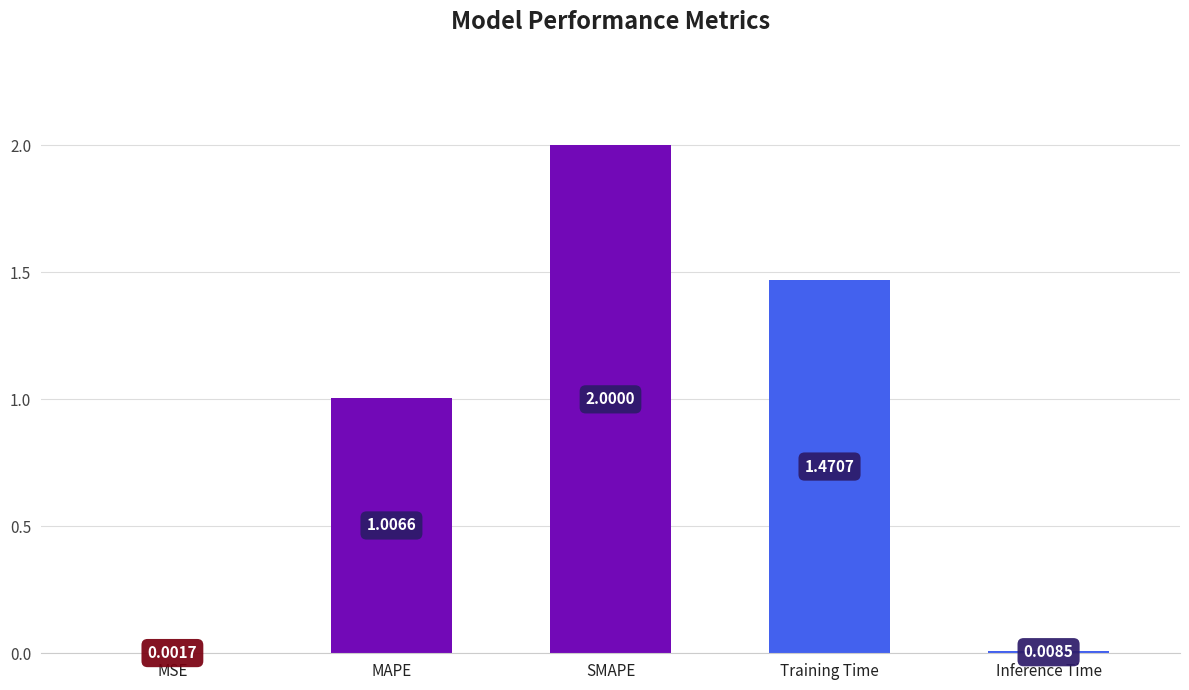

How many distinct data groups are displayed?

1